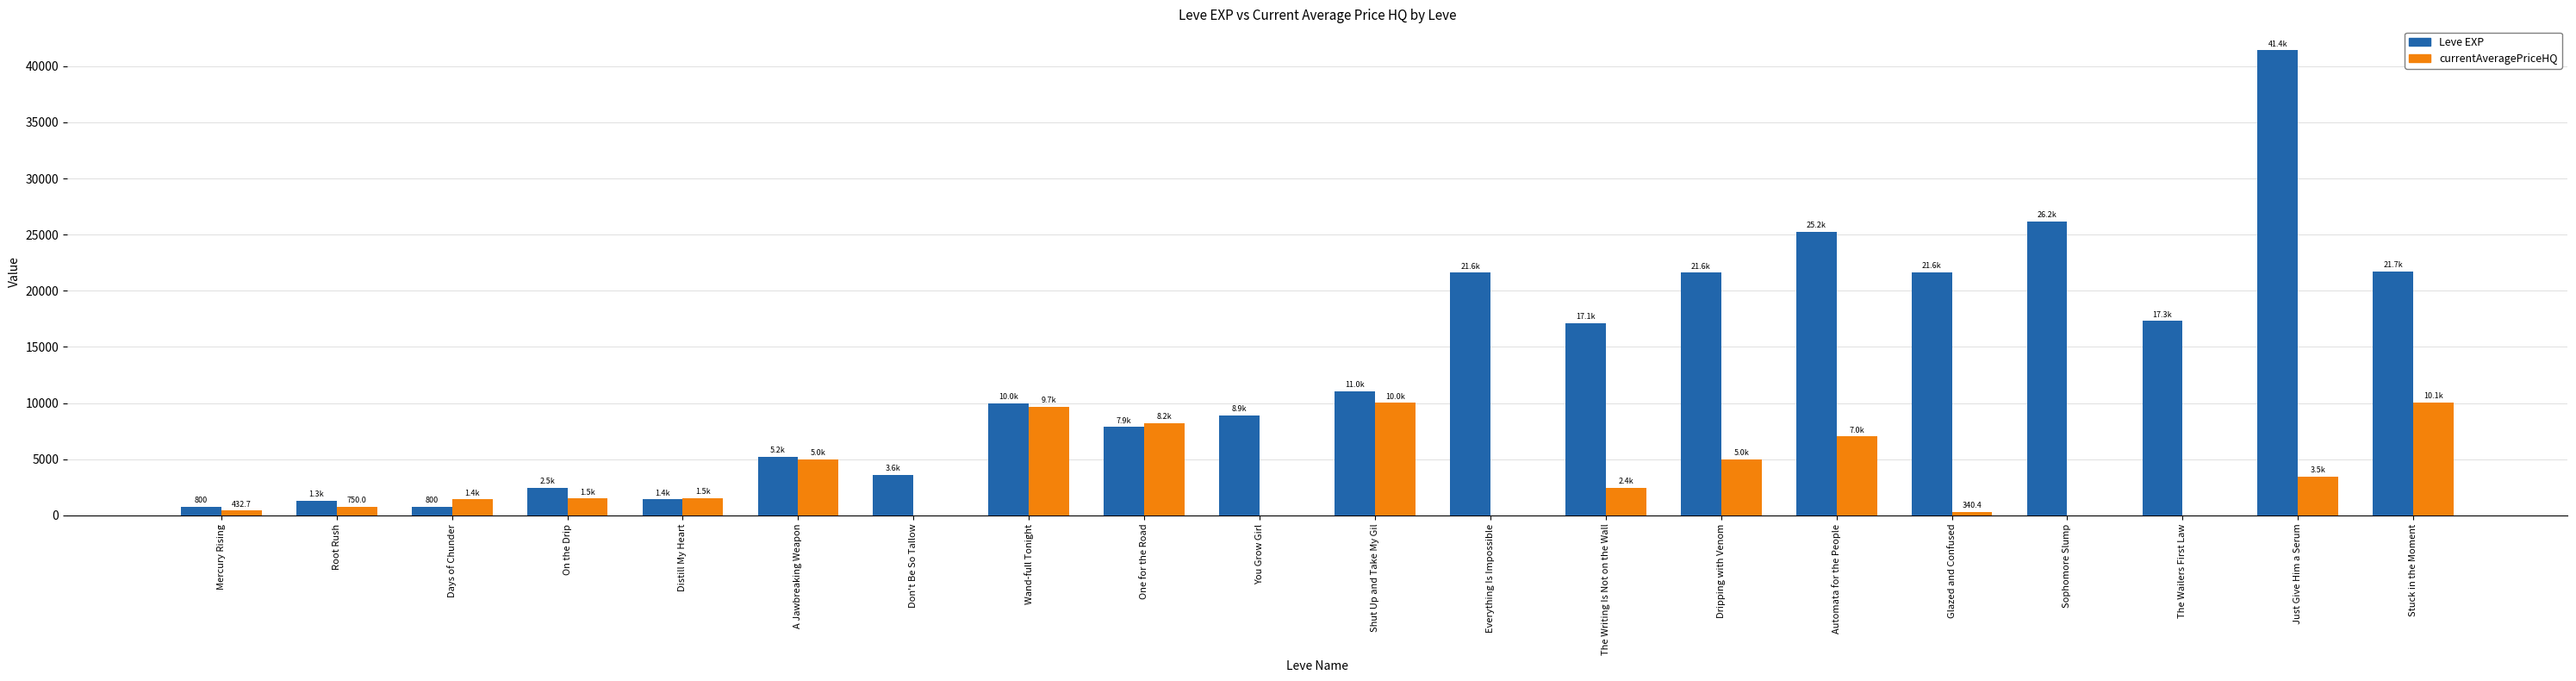

Are the bars grouped side by side (vs. stacked)?

Yes